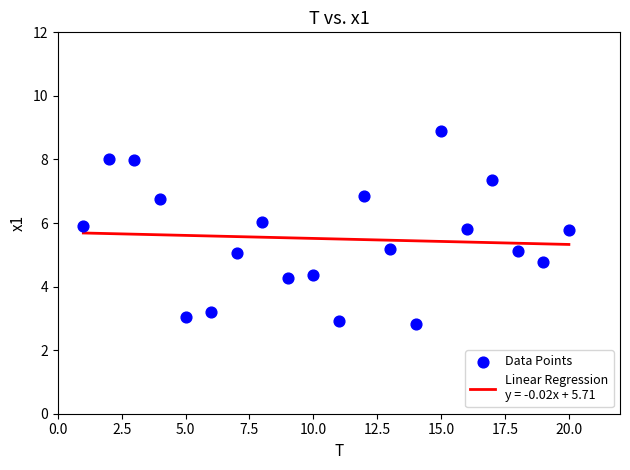

What is the range of X values (max minus min)?

19.0